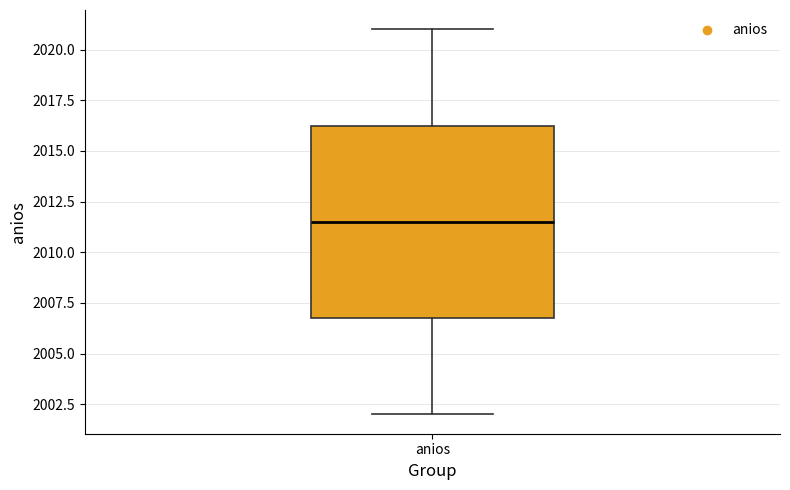

Read this box plot against the y-axis: the position of the median line, the range covered by the box, and the ends of both whiskers. The values are not printed on the chart, so give them approximately, as read against the axis.

median 2011.5, box 2007.0 to 2016.5, whiskers 2002.0 to 2021.0